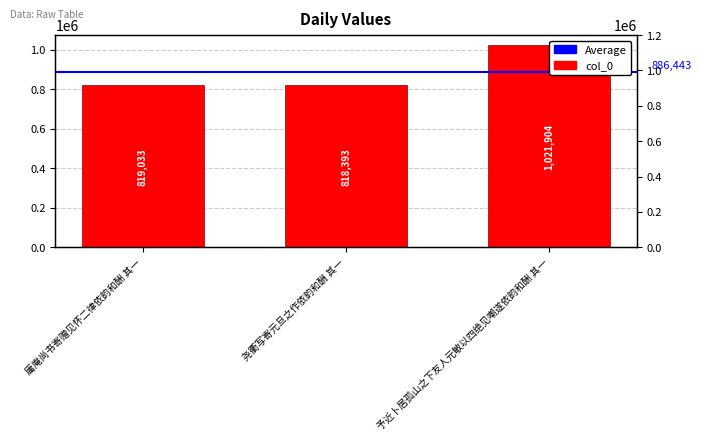

Is it true that the value at 庸庵尚书寄赠见怀二律依韵和酬 其一 is 1407004?

False